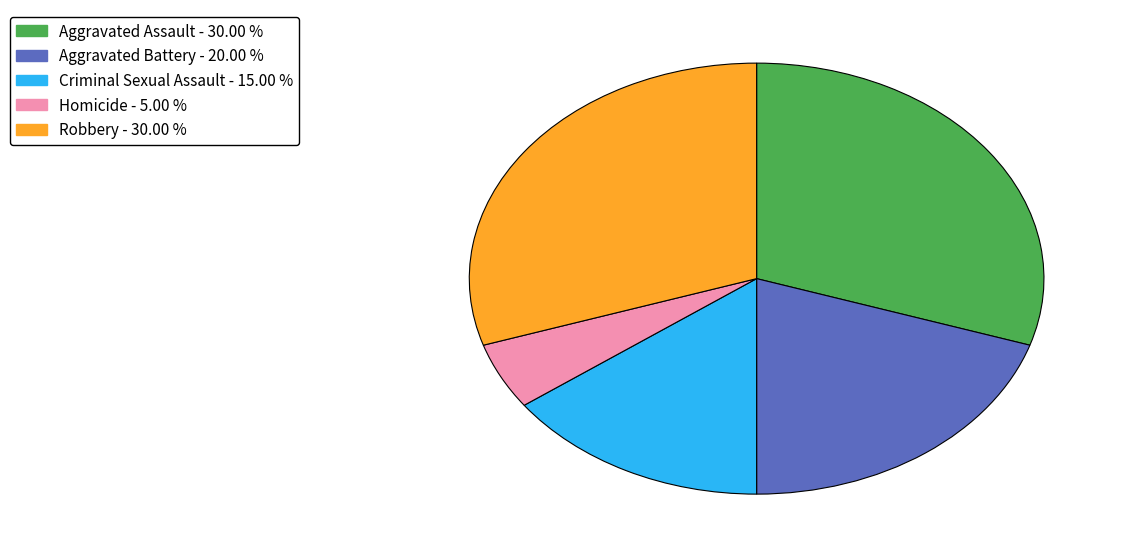

Combined, do Robbery and Criminal Sexual Assault account for over 50%?

No